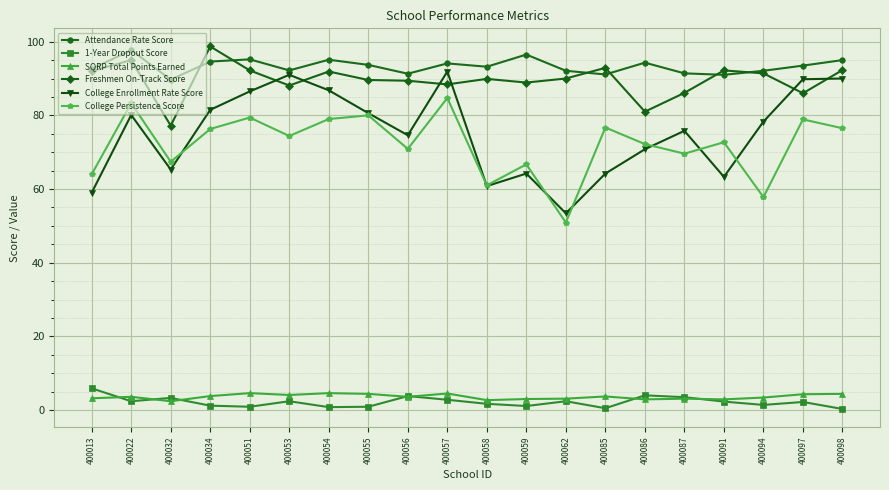

Rank the series by their maximum value, from lowest to highest.

SQRP Total Points Earned, 1-Year Dropout Score, College Persistence Score, College Enrollment Rate Score, Attendance Rate Score, Freshmen On-Track Score